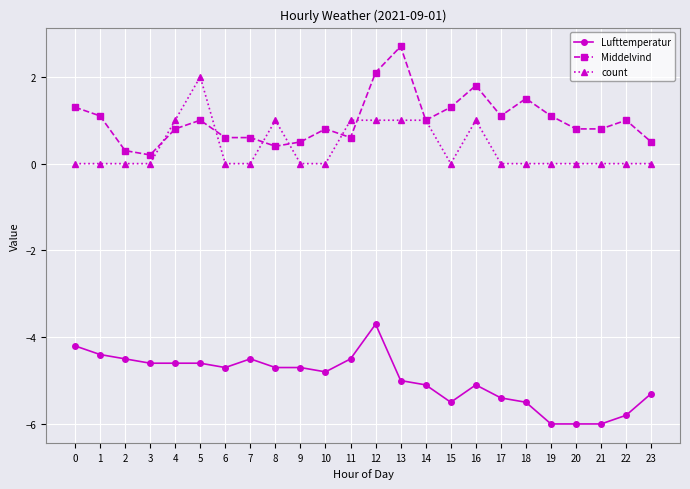

True or false: count has a value of 1.0 at 14.

True